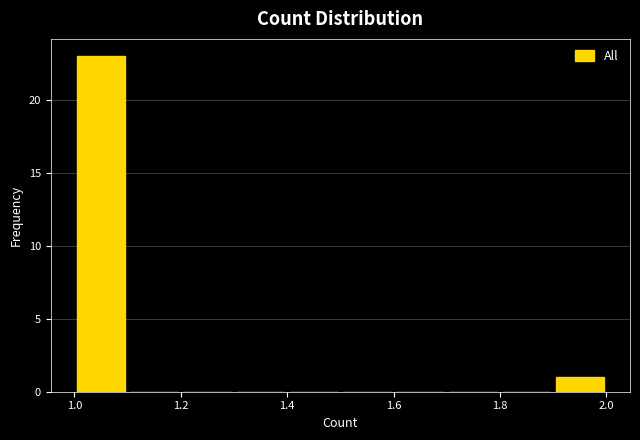

Reading left to right, list every bar in this chart as the range it spans on the x-axis followed by its height. The values are not printed on the chart, so give them approximately, as read against the axis.

1.0 to 1.1: 23
1.1 to 1.2: 0
1.2 to 1.3: 0
1.3 to 1.4: 0
1.4 to 1.5: 0
1.5 to 1.6: 0
1.6 to 1.7: 0
1.7 to 1.8: 0
1.8 to 1.9: 0
1.9 to 2.0: 1